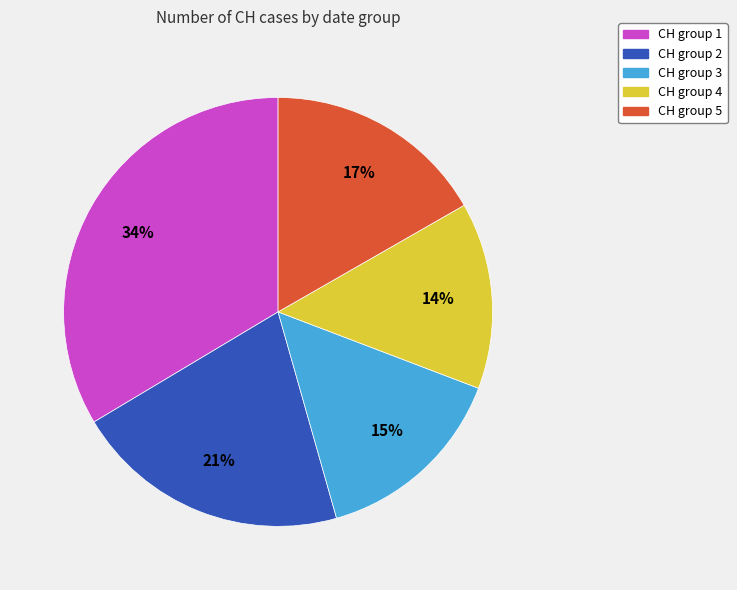

To the nearest percent, what is the average slice percentage?

20%